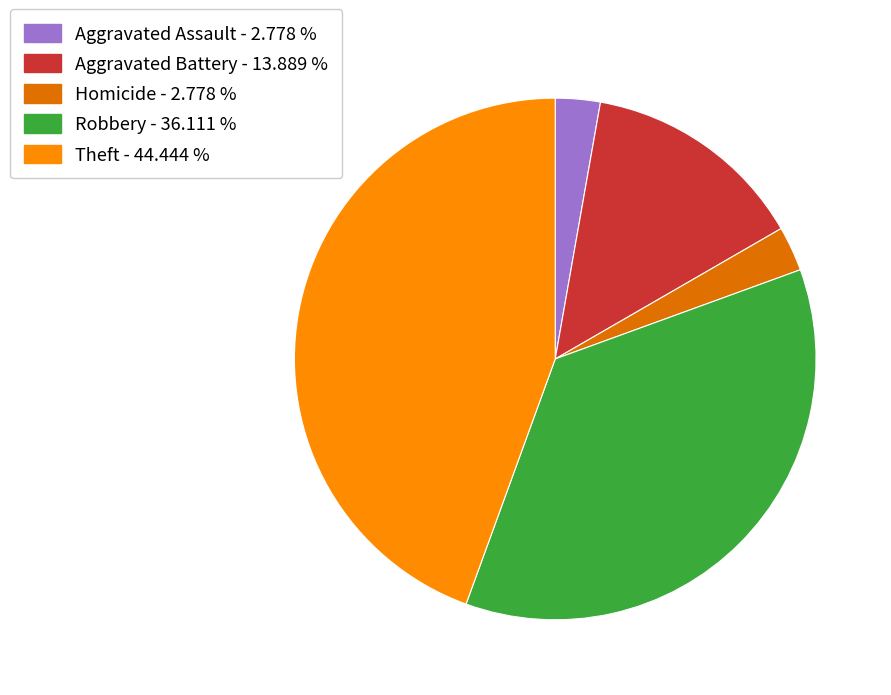

Which category has the biggest portion of the pie?

Theft - 44.444 %